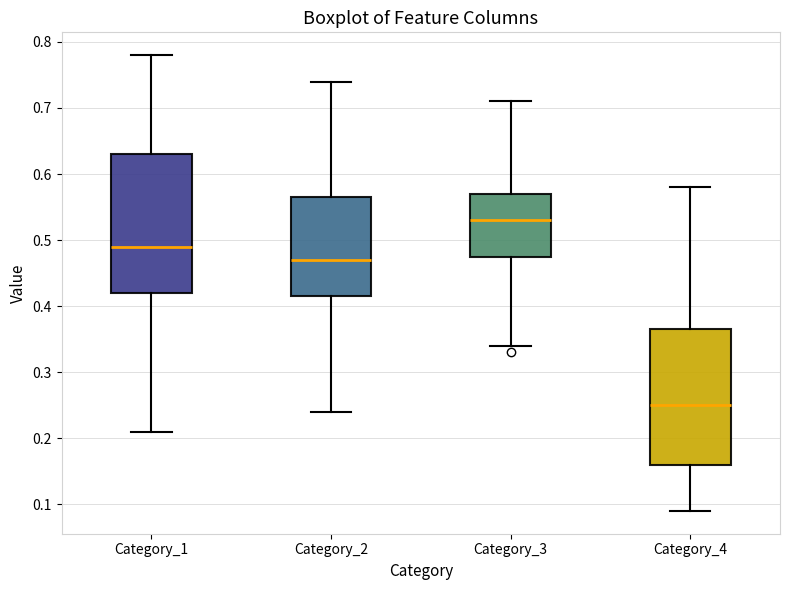

Which box's median line is the lowest?

Category_4